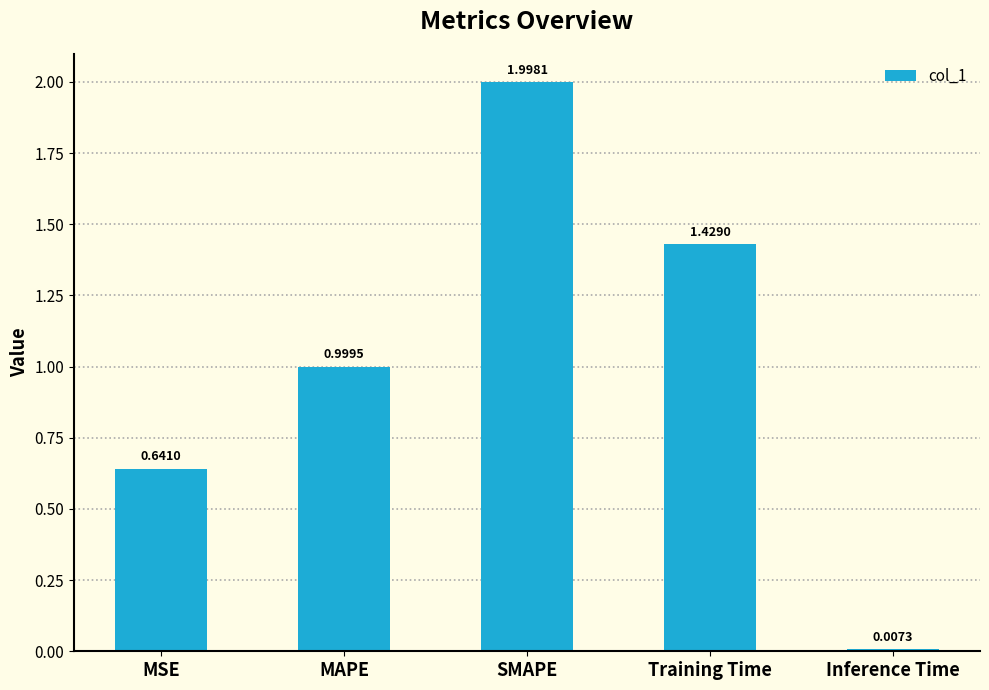

Is it true that the value at SMAPE is 1.4?

False